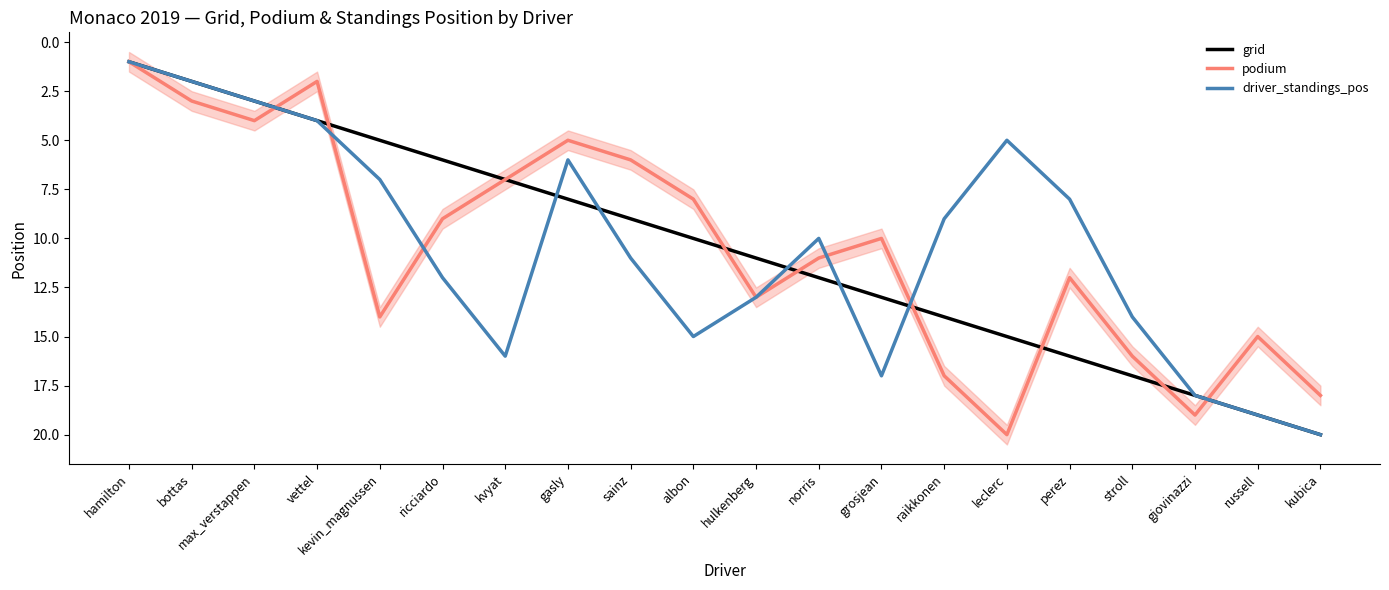

Is the value of grid at gasly greater than the value of driver_standings_pos at leclerc?

Yes